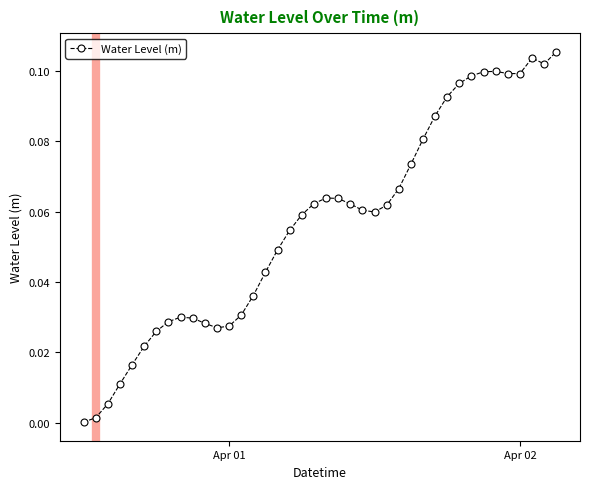

What is the sum of all values?

2.3